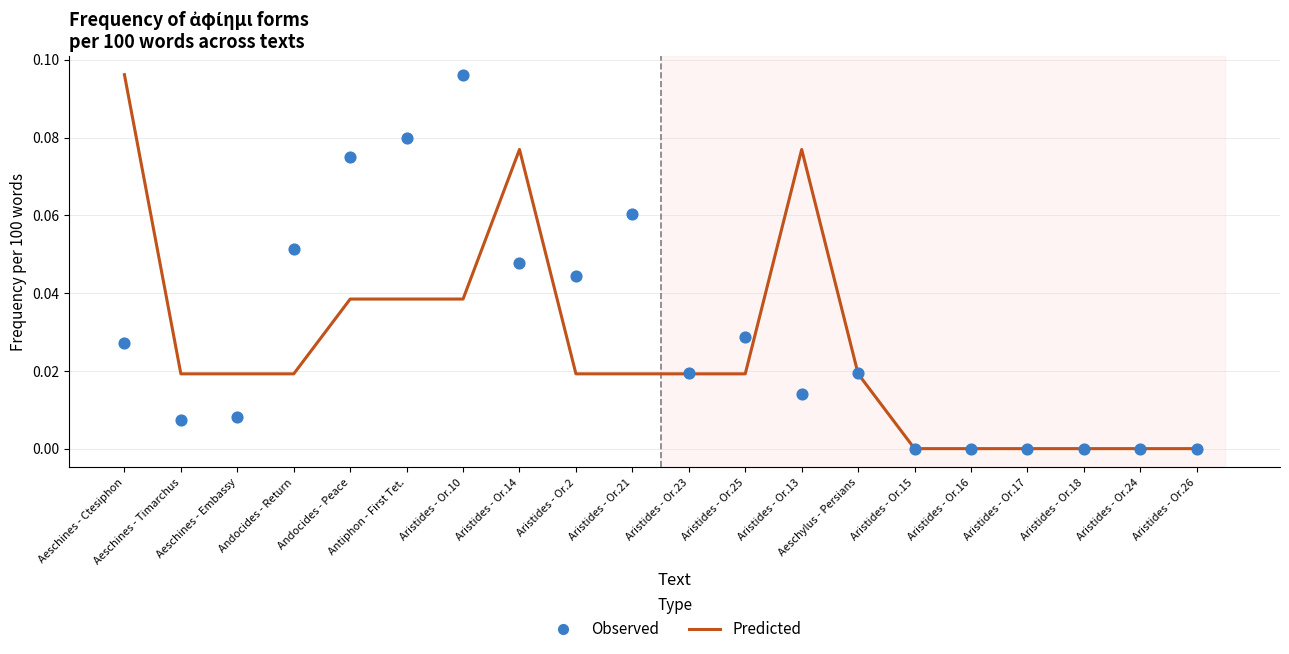

Which series has the largest total across all categories?

Observed (Frequency)